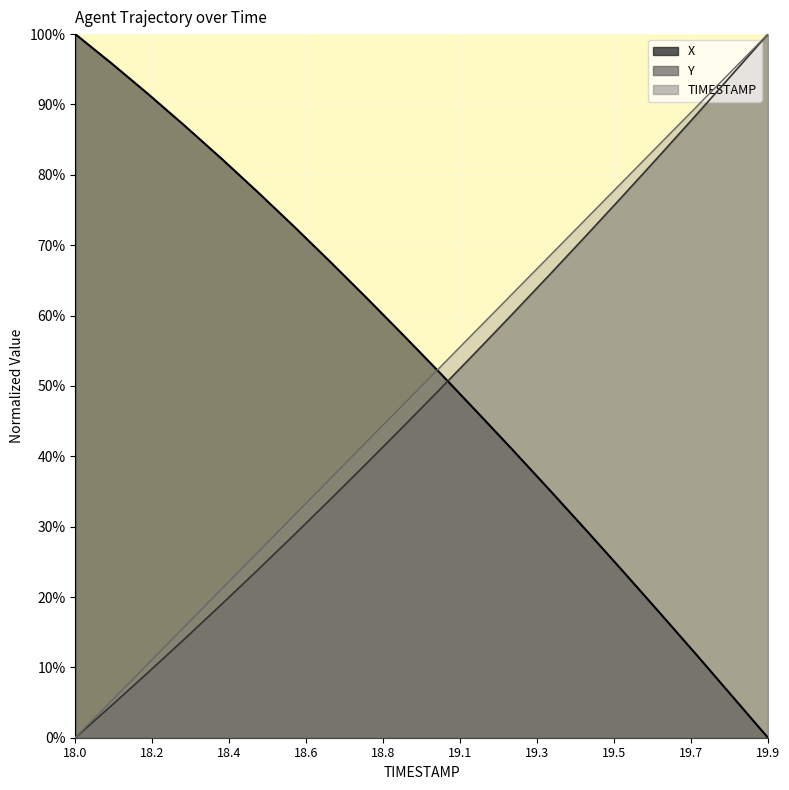

Which series changed the most between 18.4 and 19.5?

X